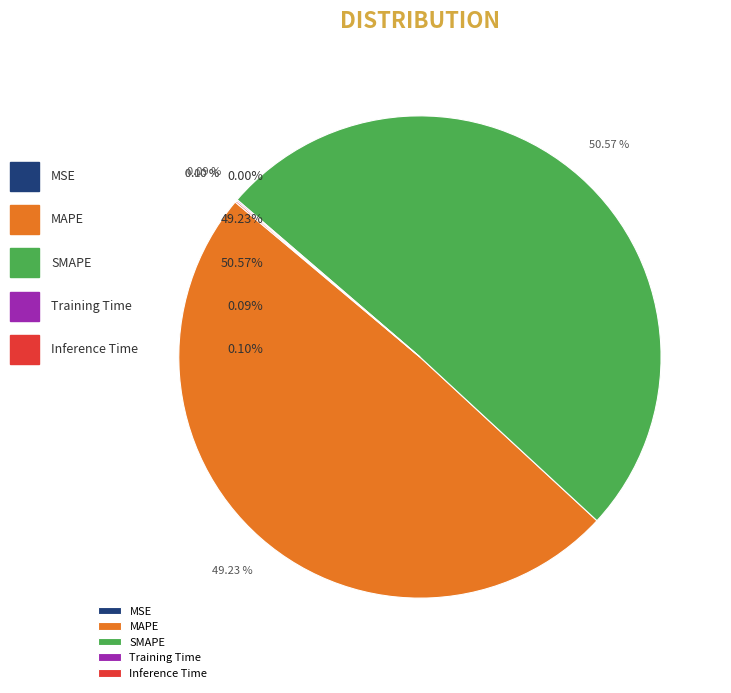

Which category has the biggest portion of the pie?

SMAPE